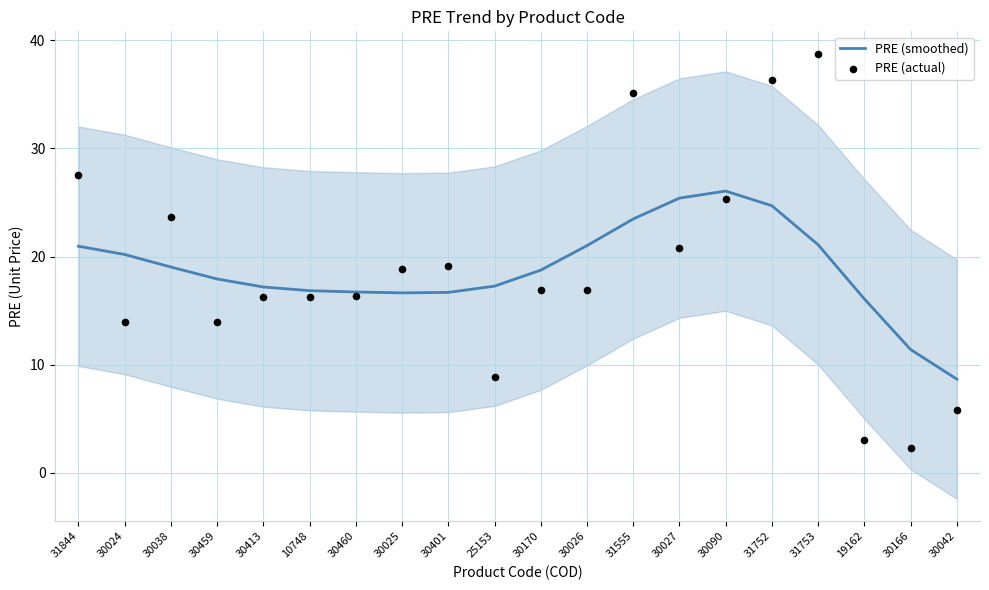

At which category is the sum across all series the highest?

31752